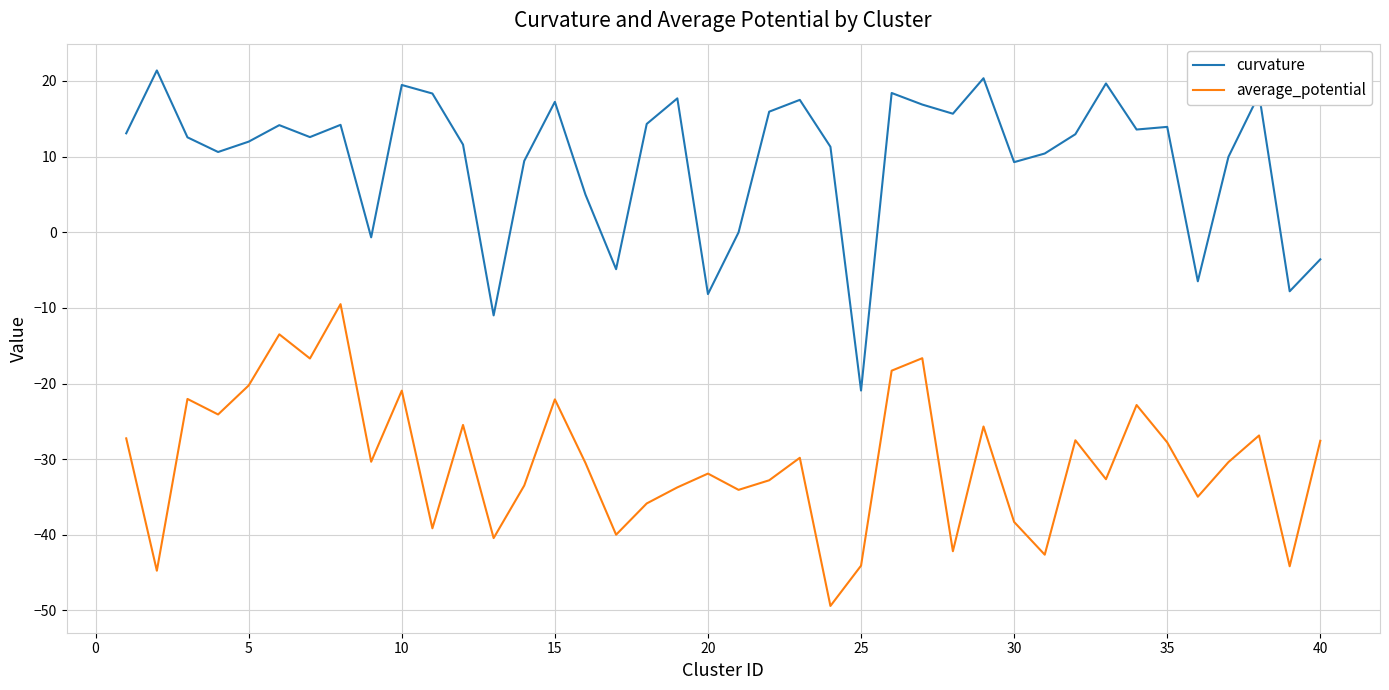

What is the smallest value displayed?

-49.4